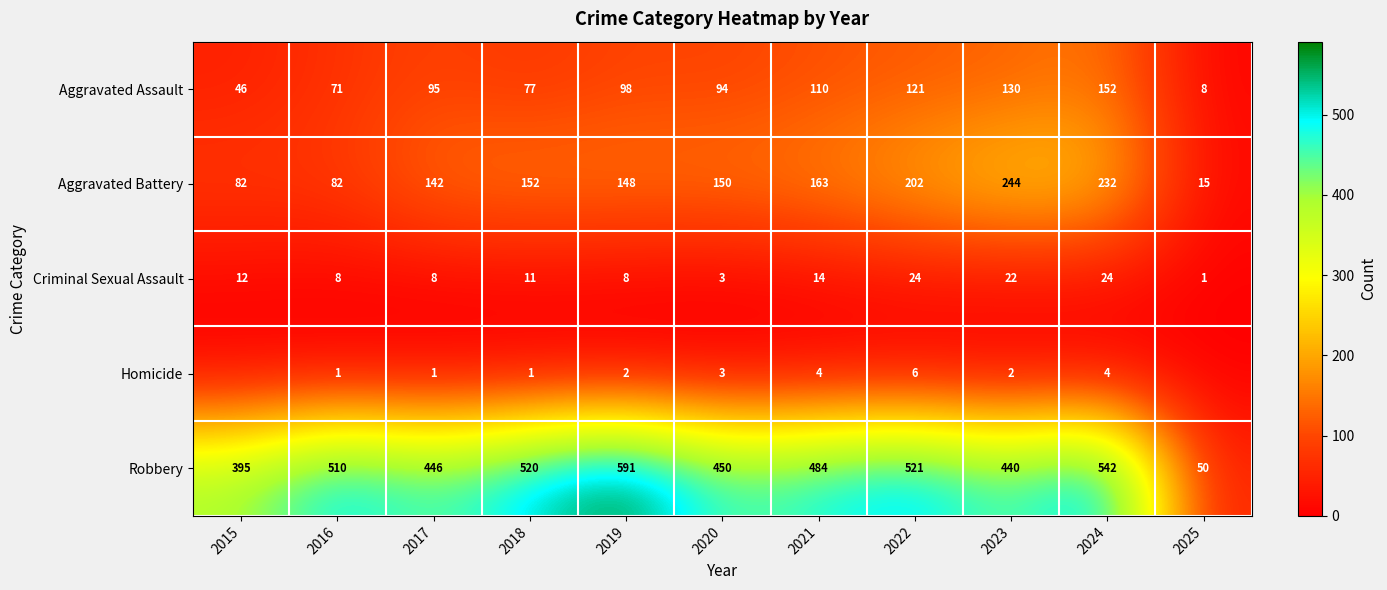

What is the sum of the Homicide values at 2019 and 2023?

4